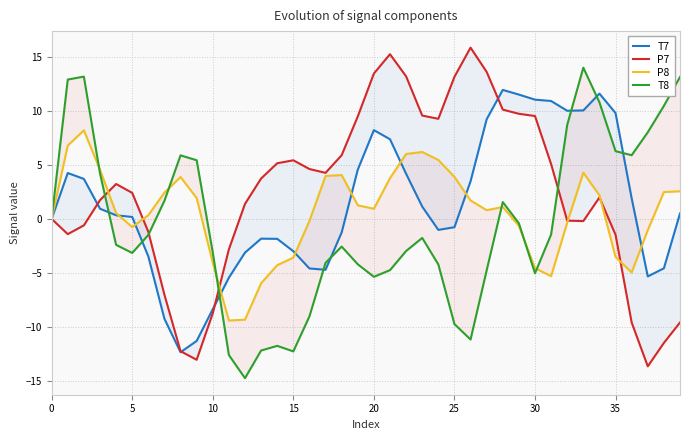

List the series in order of their overall mean, lowest first.

T8, P8, T7, P7